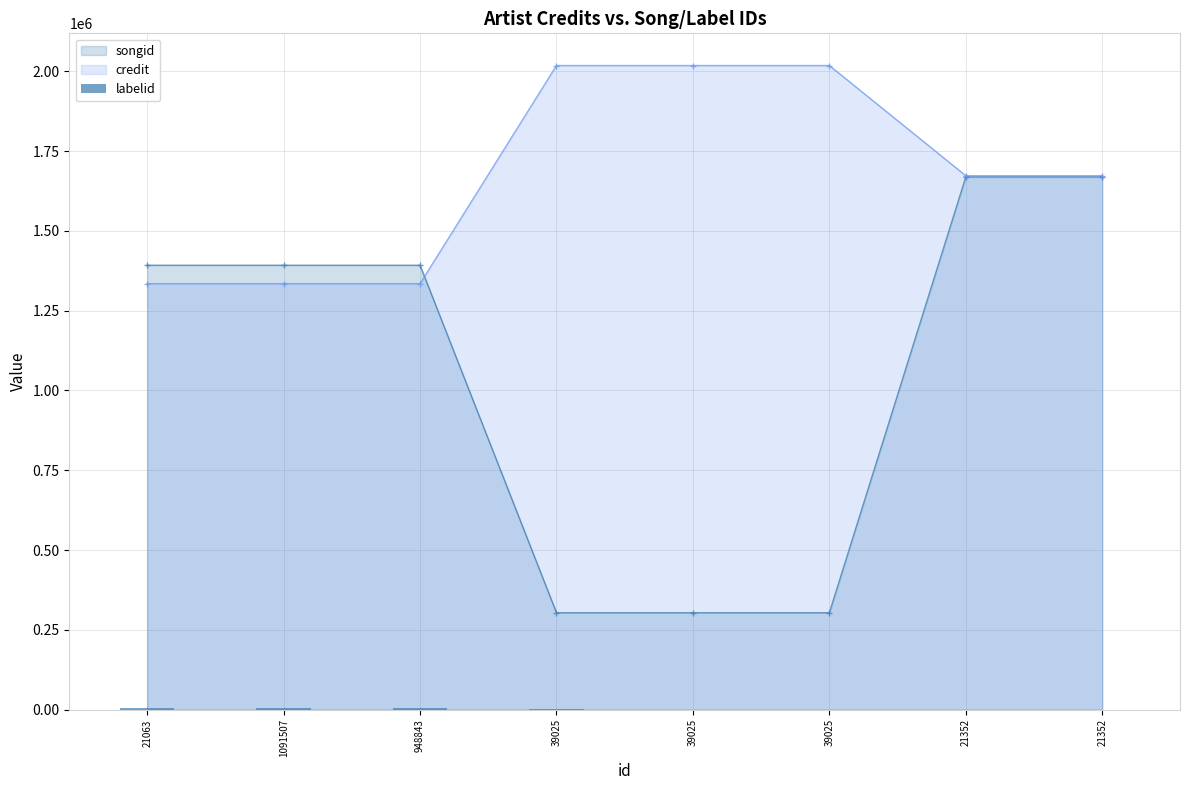

How many values in the songid series are below 1392205?

3